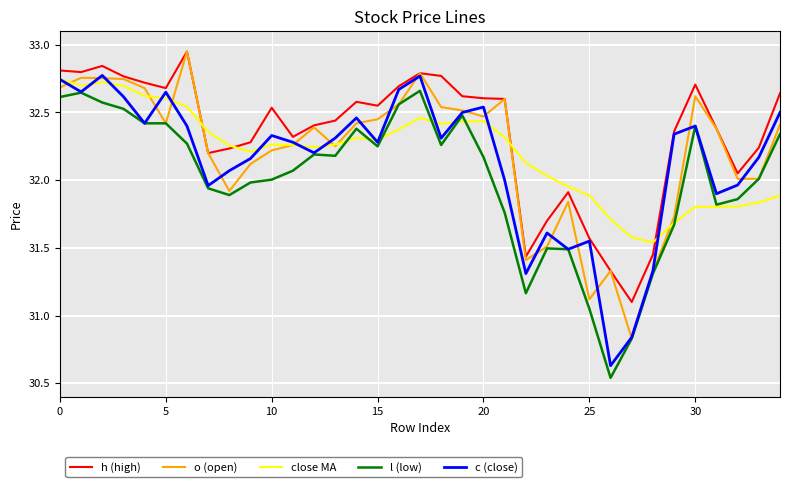

Which series has the largest total across all categories?

h (high)